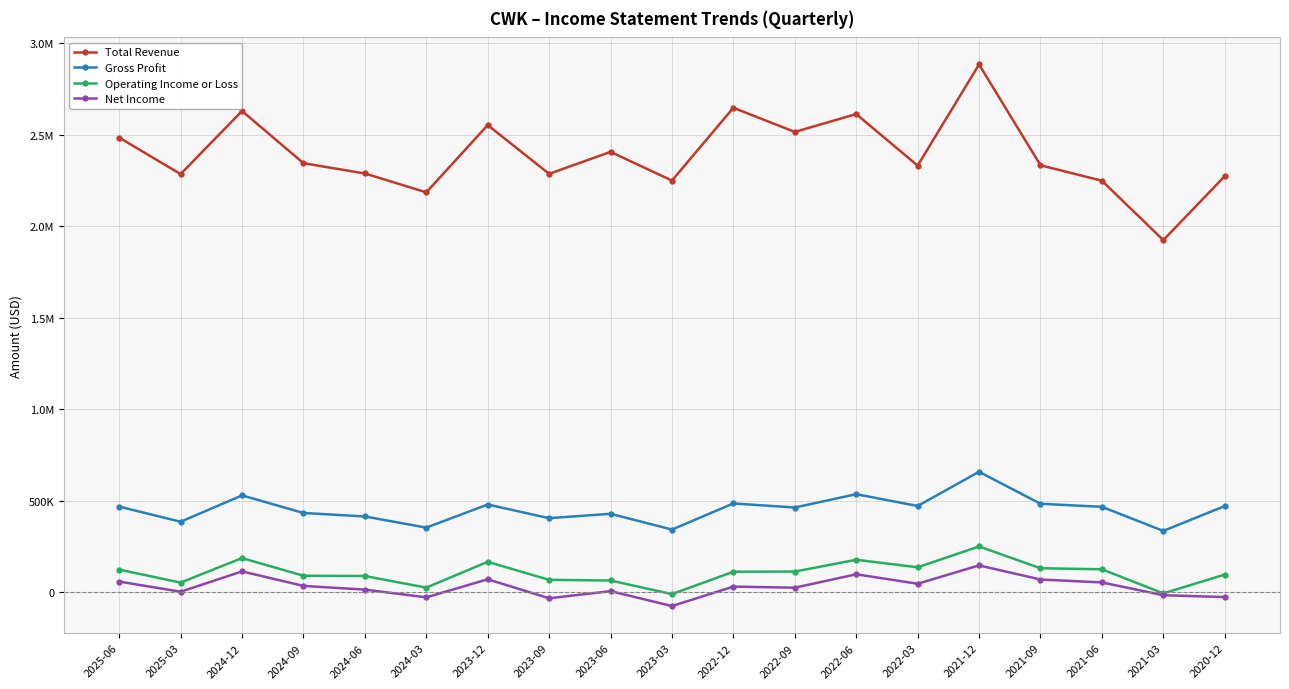

In Gross Profit, how many points are higher than both neighbors (excluding endpoints)?

6